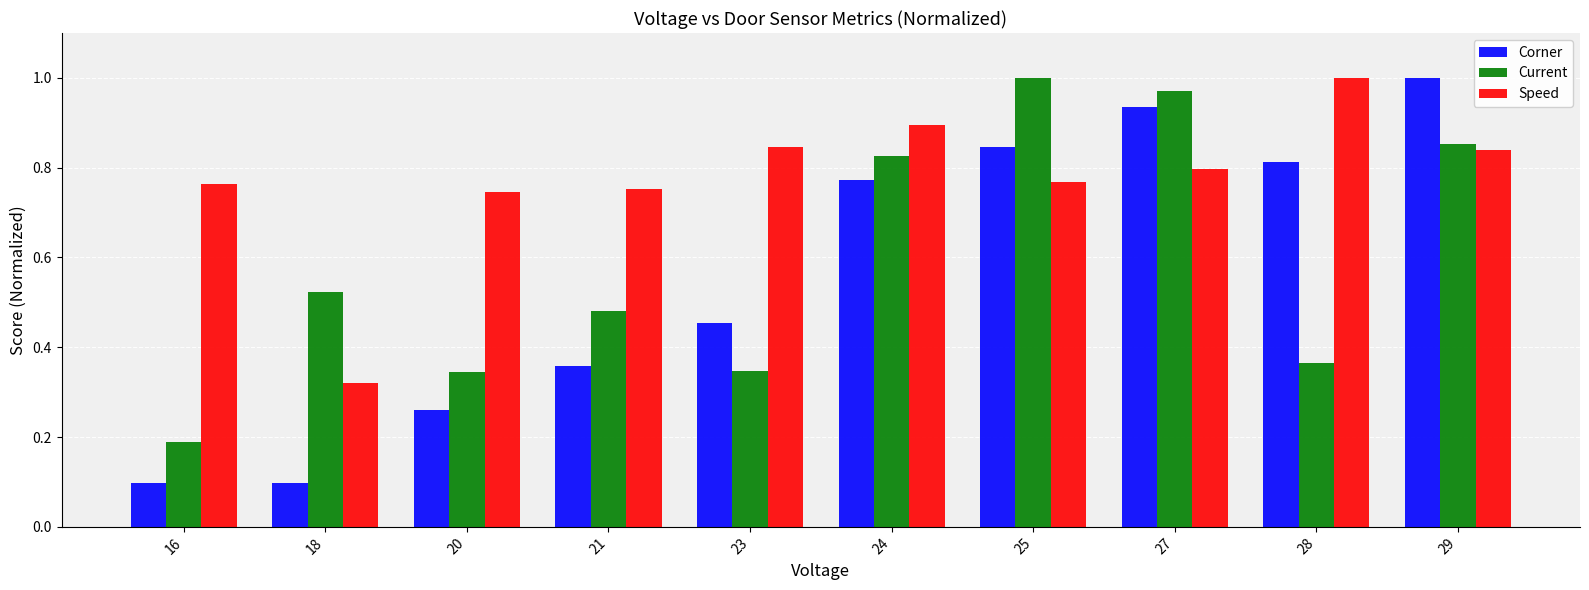

At which label is Speed closest to 0?

18